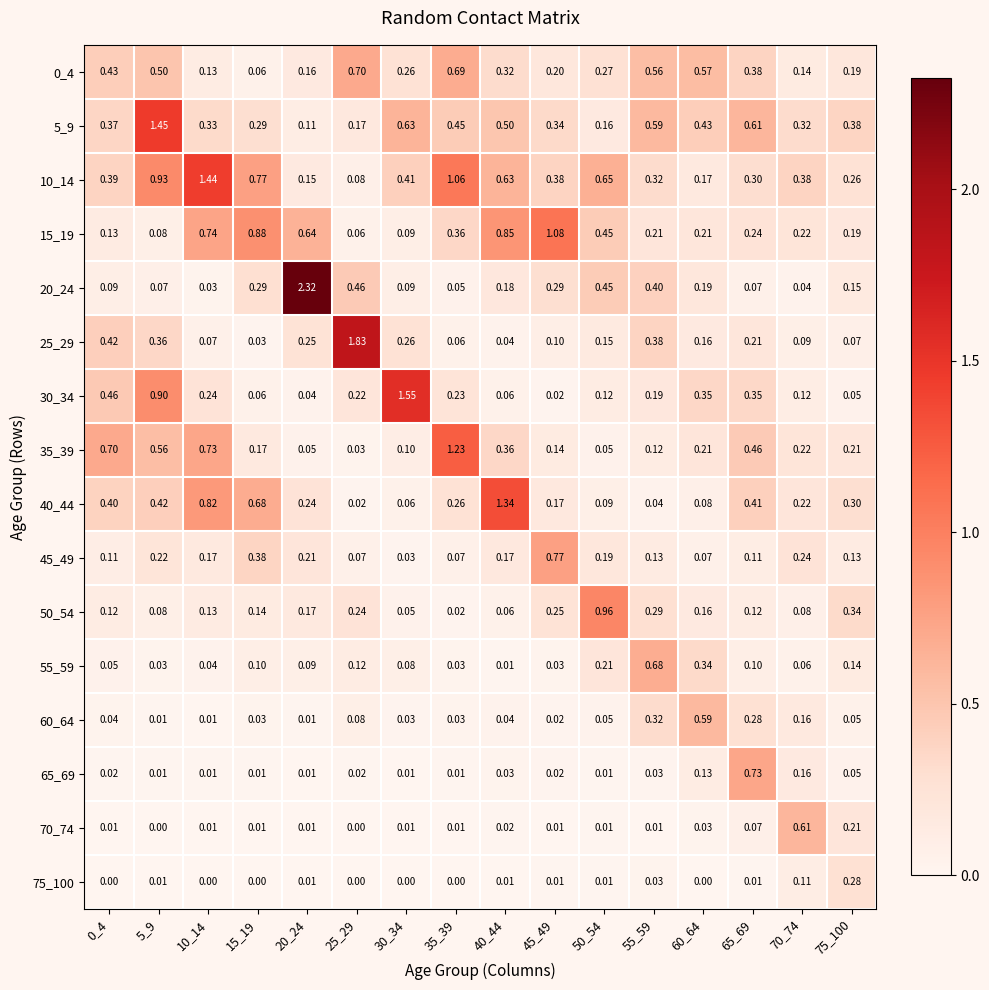

Is the value of 55_59 at 55_59 greater than the value of 75_100 at 25_29?

Yes